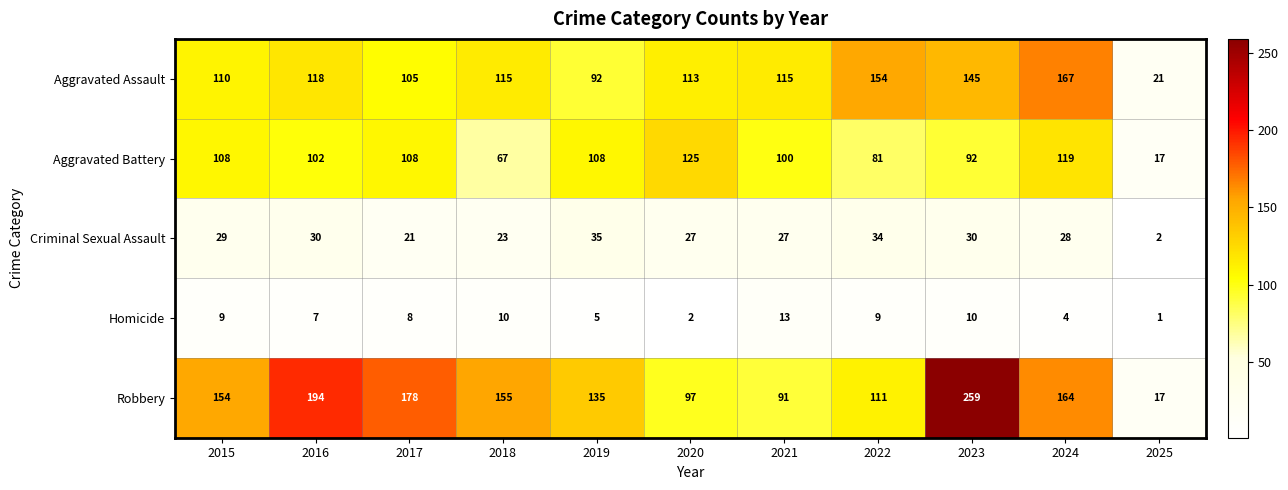

What value does the Aggravated Battery series have at 2019?

108